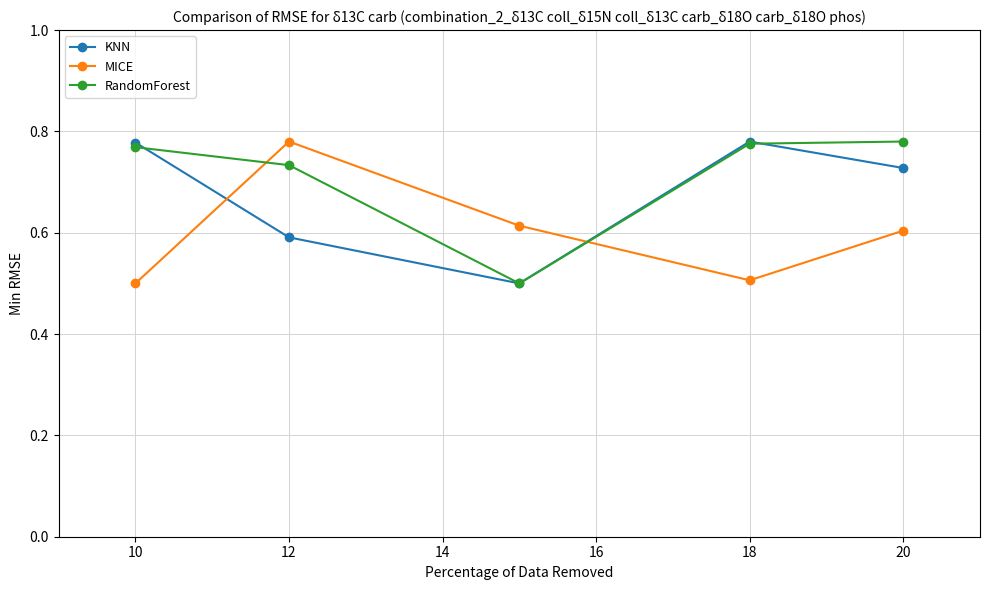

In MICE, how many points are higher than both neighbors (excluding endpoints)?

1